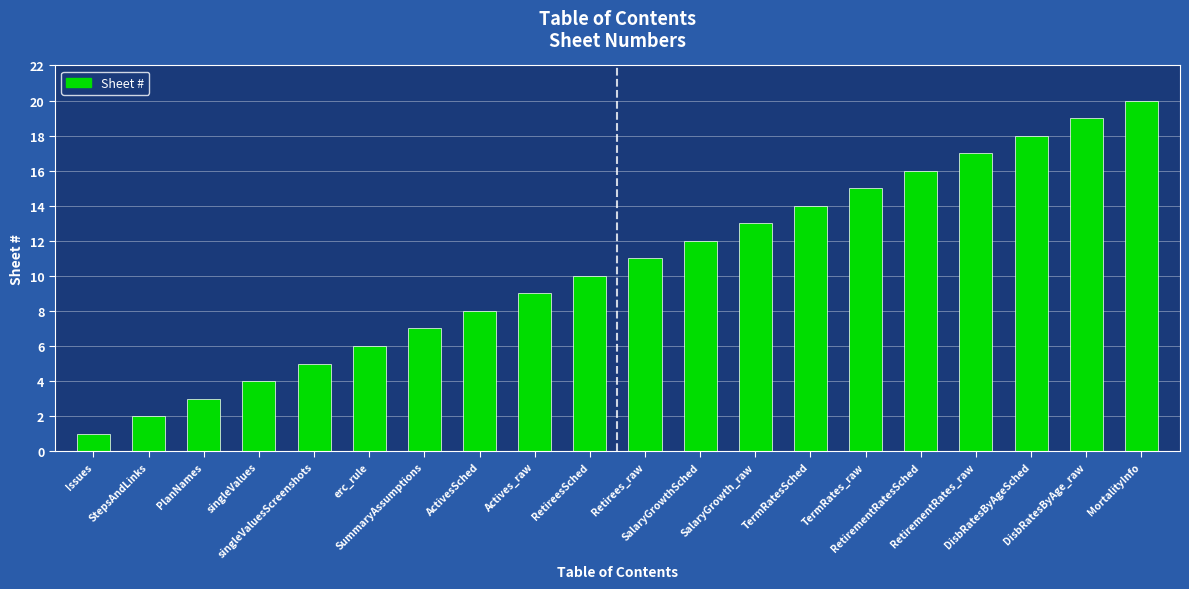

What is the difference between the second highest and second lowest values?

17